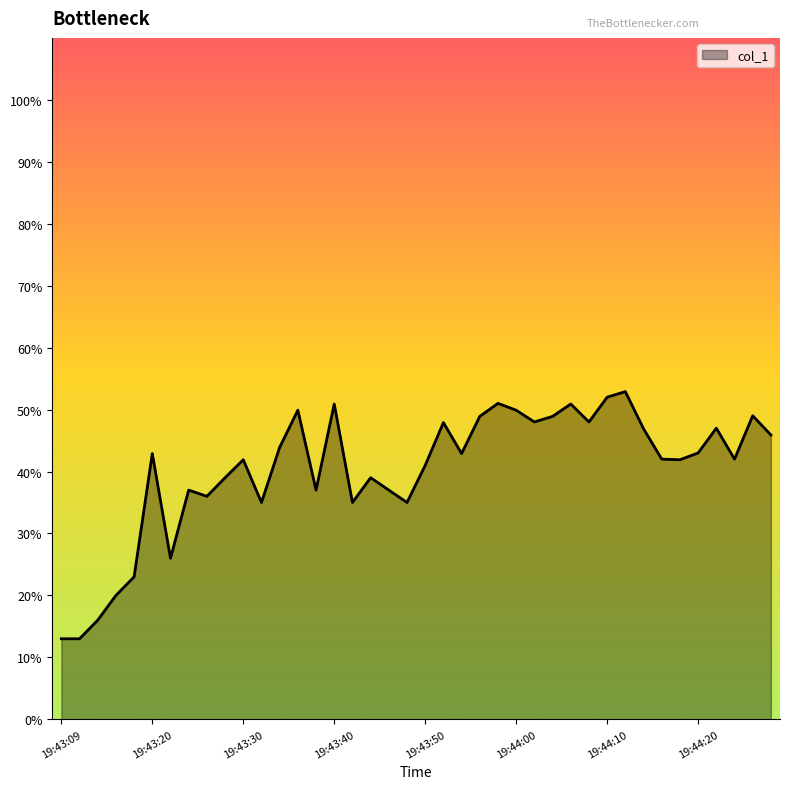

What is the smallest value displayed?

13.0